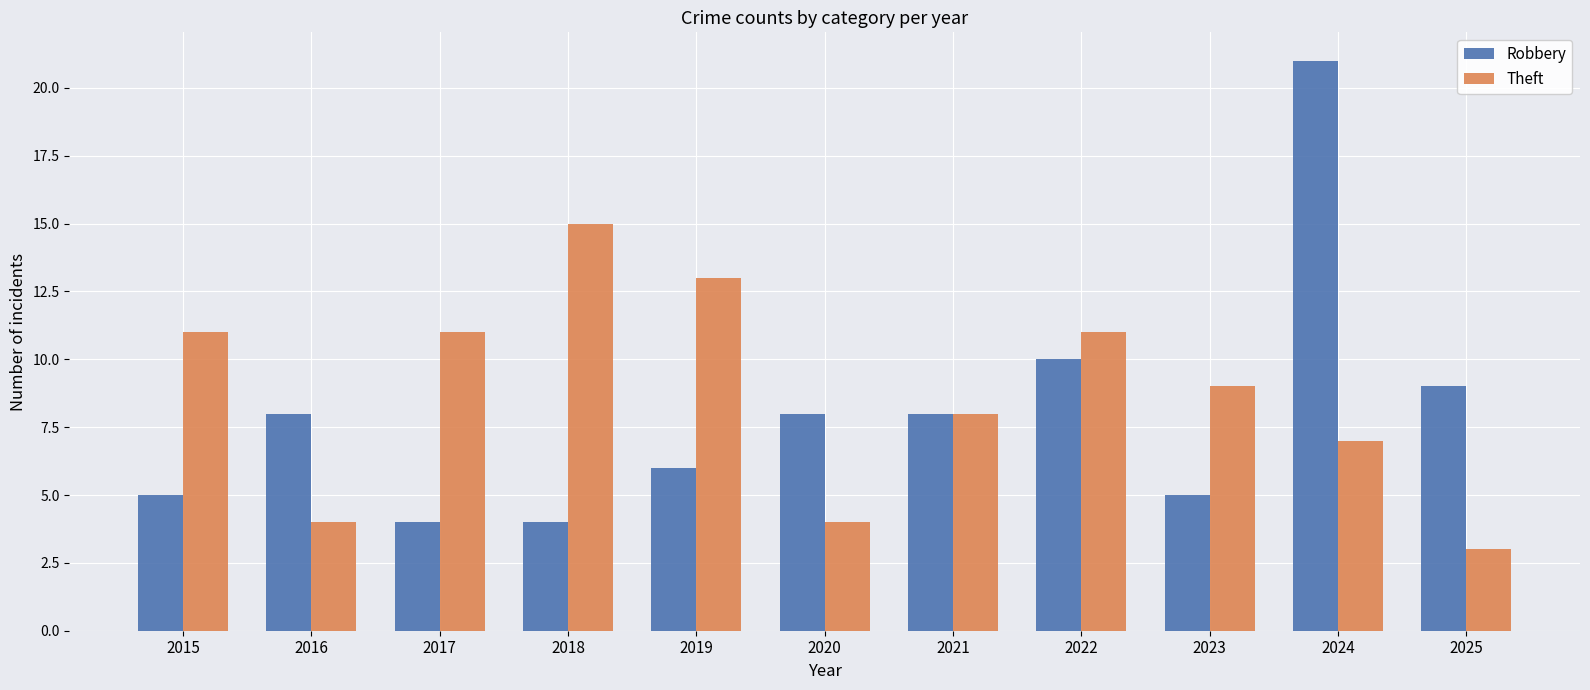

Which series has the widest spread of values?

Robbery